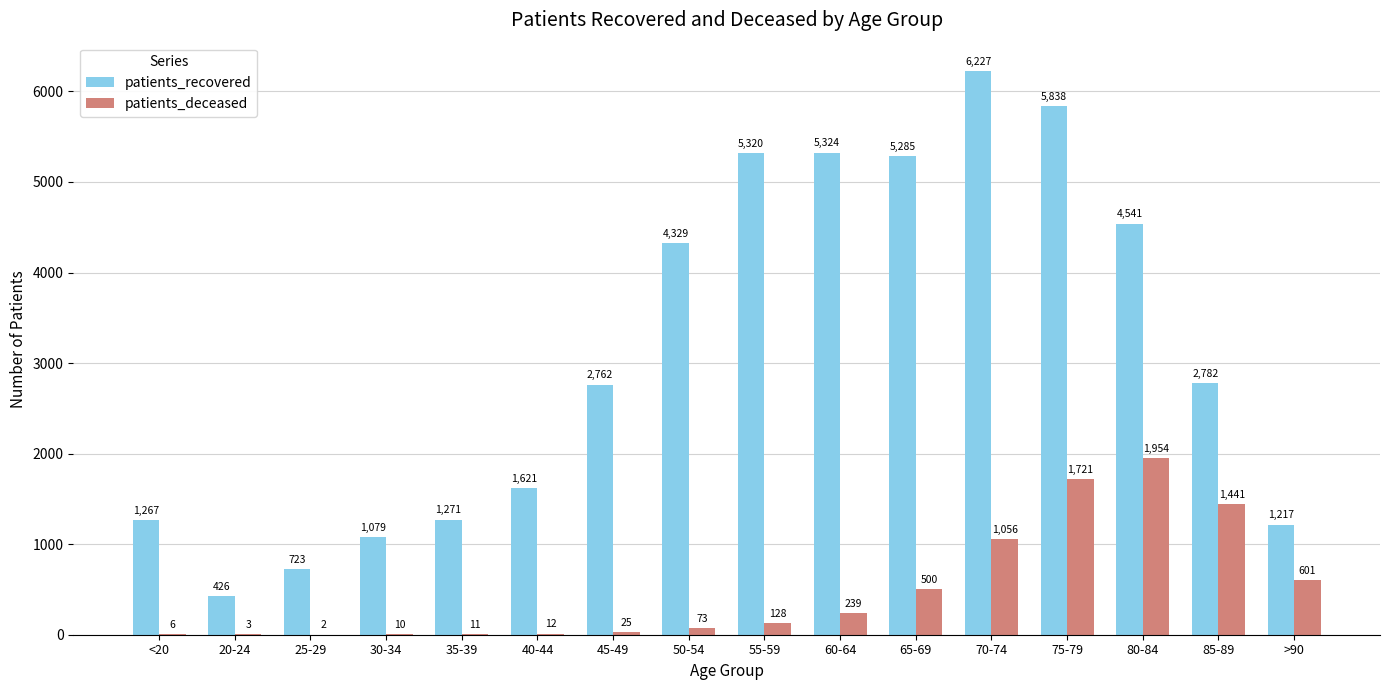

Reading left to right, list all the values displayed in this chart.

patients_recovered: 1267	426	723	1079	1271	1621	2762	4329	5320	5324	5285	6227	5838	4541	2782	1217
patients_deceased: 6	3	2	10	11	12	25	73	128	239	500	1056	1721	1954	1441	601